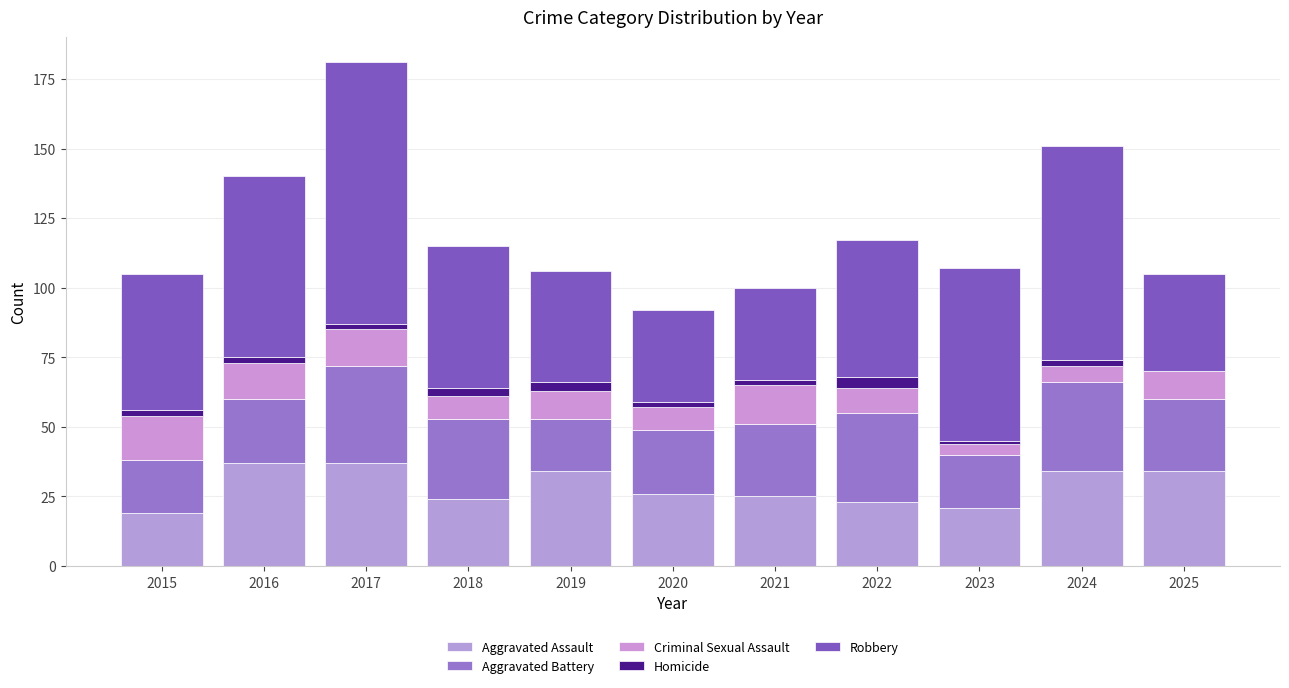

What is the difference between the maximum and minimum values in the Aggravated Assault series?

18